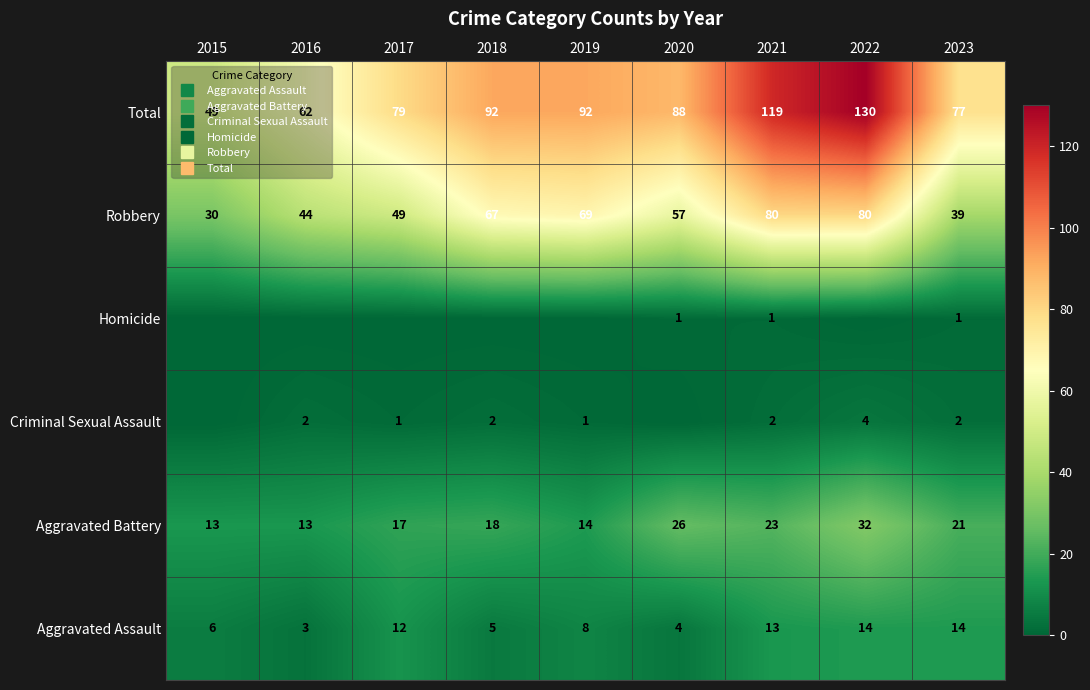

Which label corresponds to the smallest value in the chart?

2015